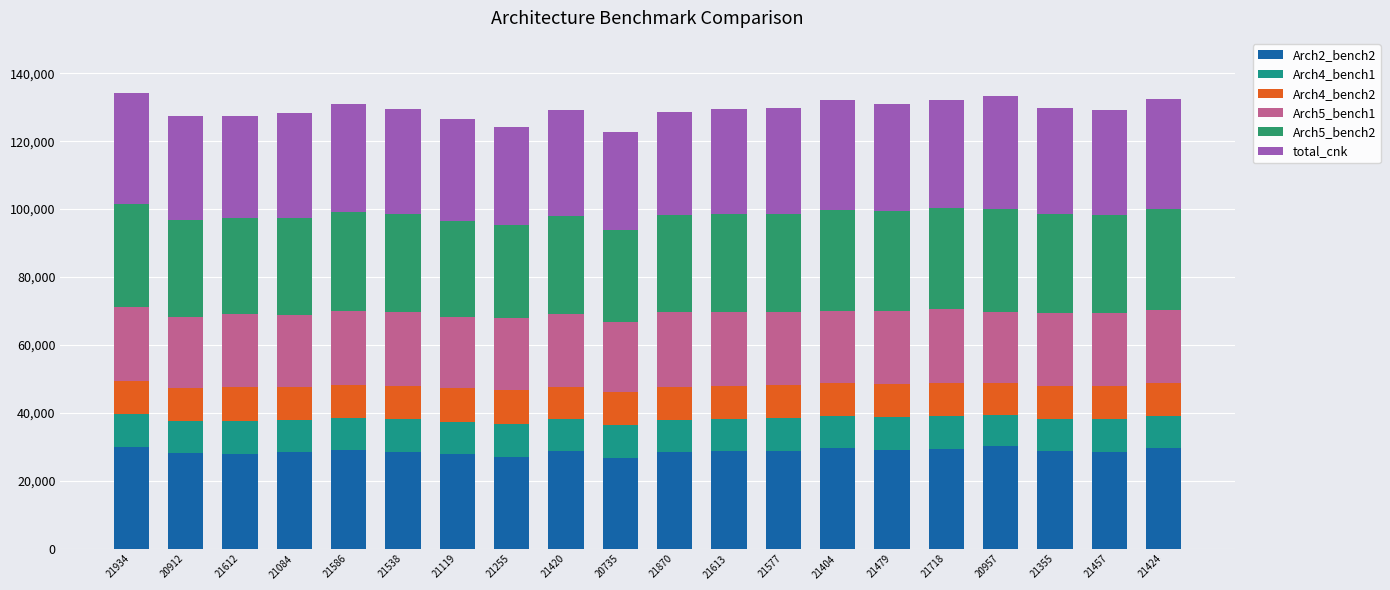

The Arch5_bench2 series shows 29317 at 21586. True or false?

True